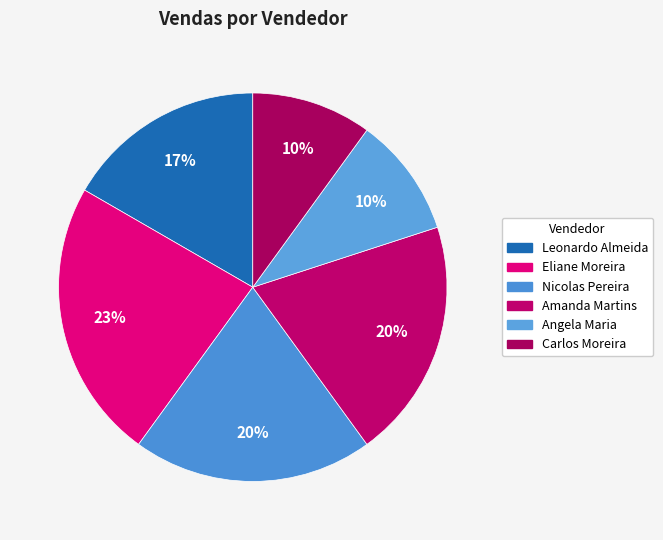

Count the number of slices in the pie.

6